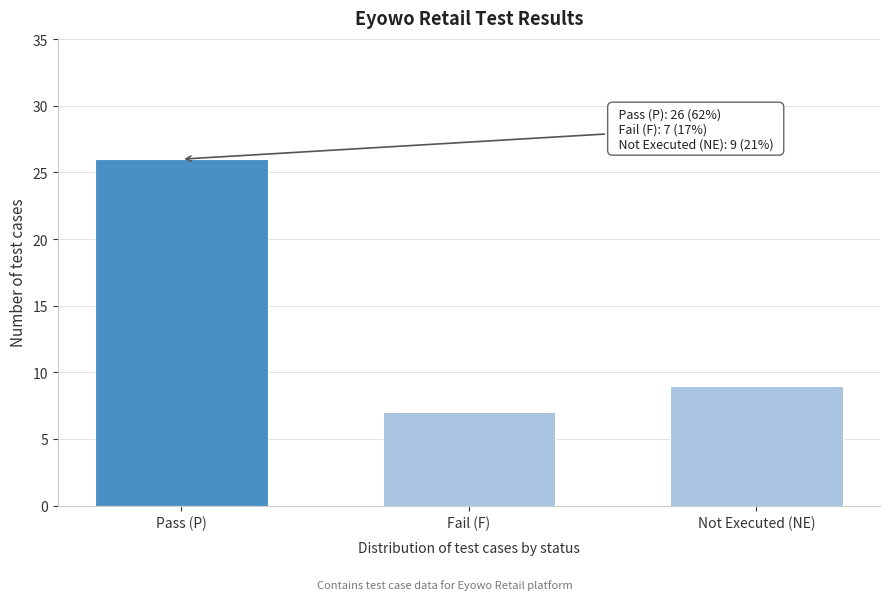

Reading left to right, transcribe all the data shown in this chart.

Pass (P)=26	Fail (F)=7	Not Executed (NE)=9